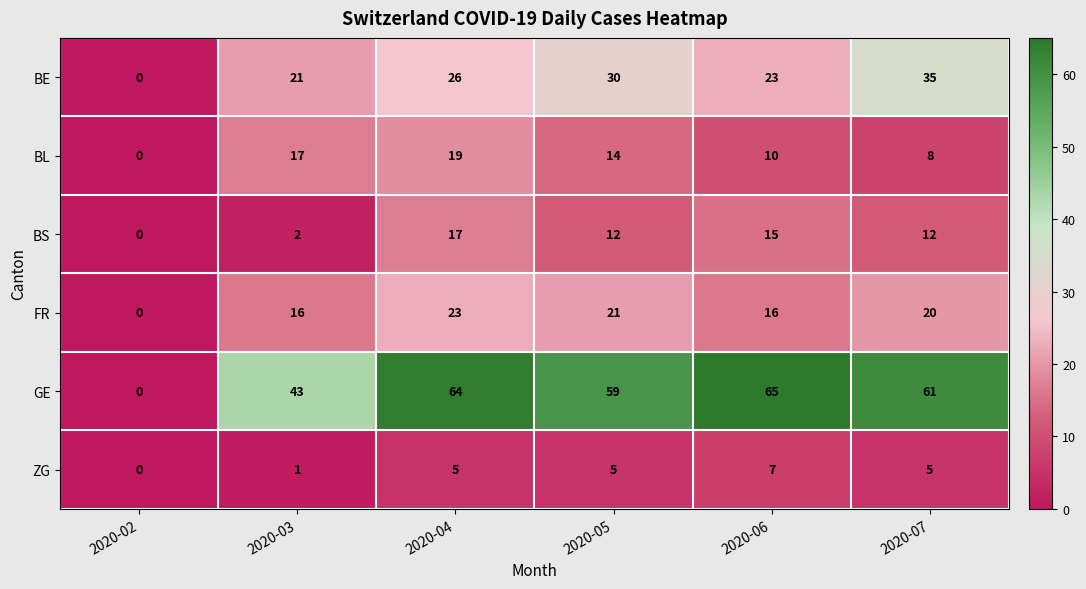

What is the average value of the GE series?

49